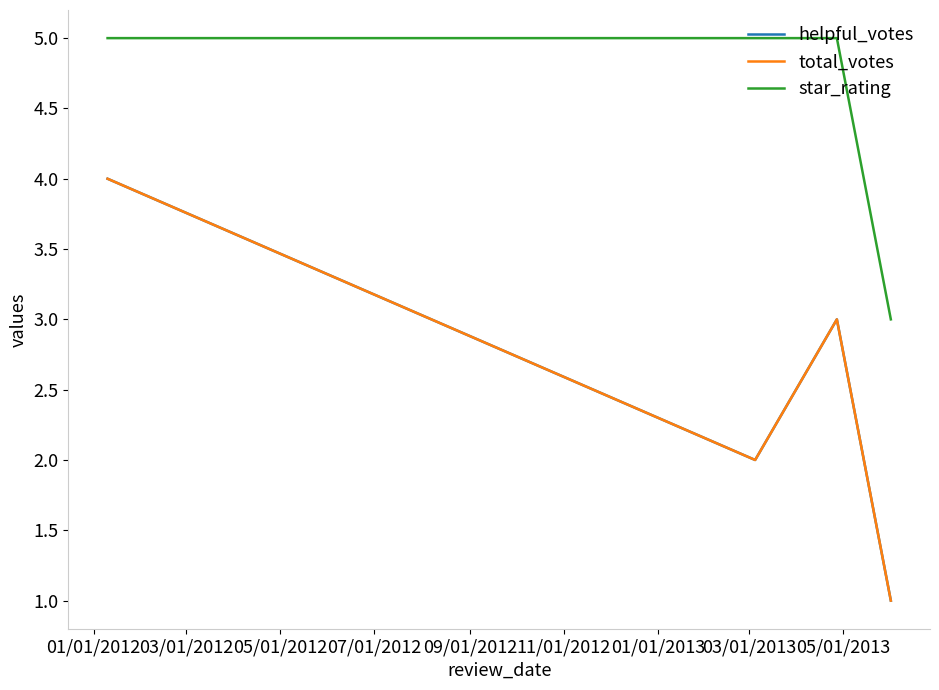

True or false: star_rating and total_votes cross at least once.

False